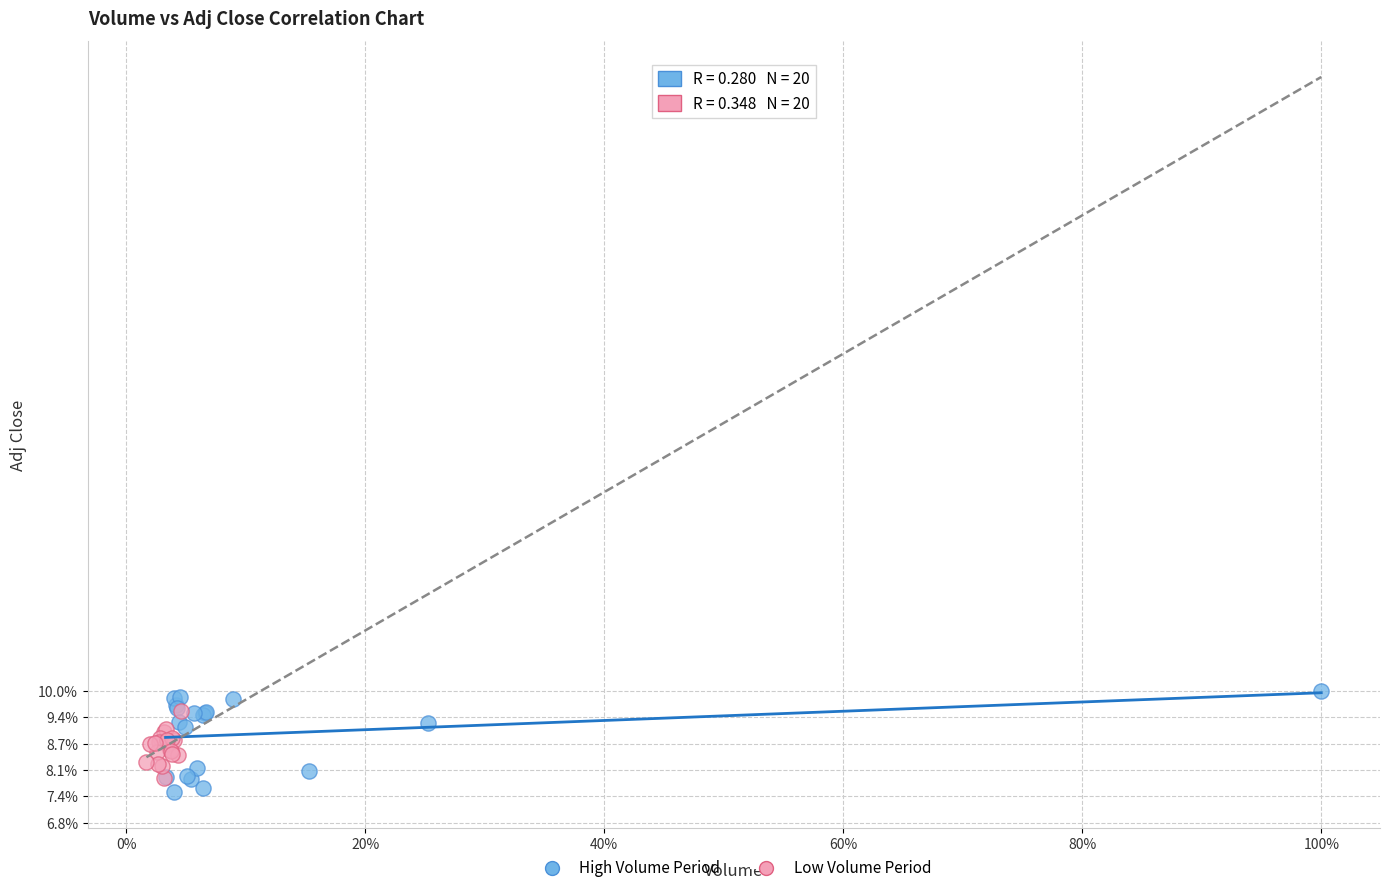

Which series has the largest Y range (max minus min)?

High Volume Period